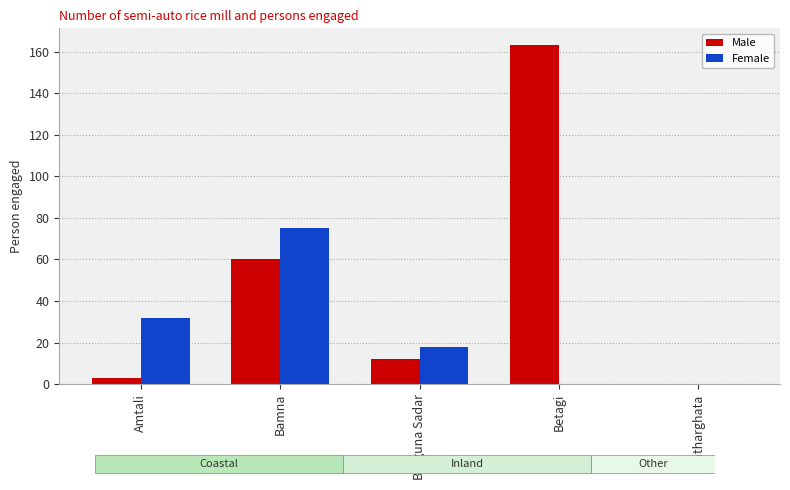

Is it true that Male equals 3 at Amtali?

True